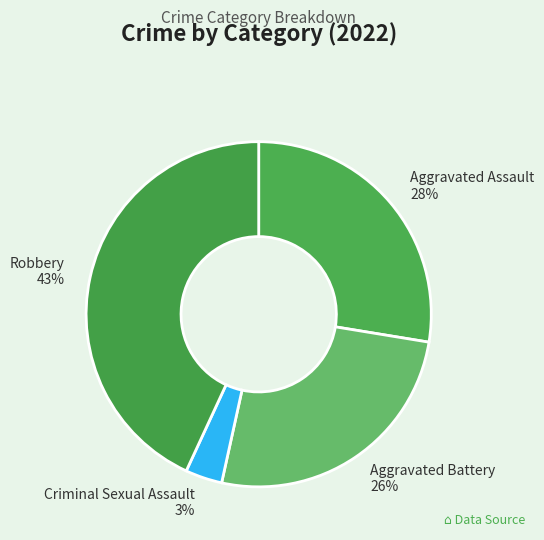

What is the largest slice in the pie chart?

Robbery